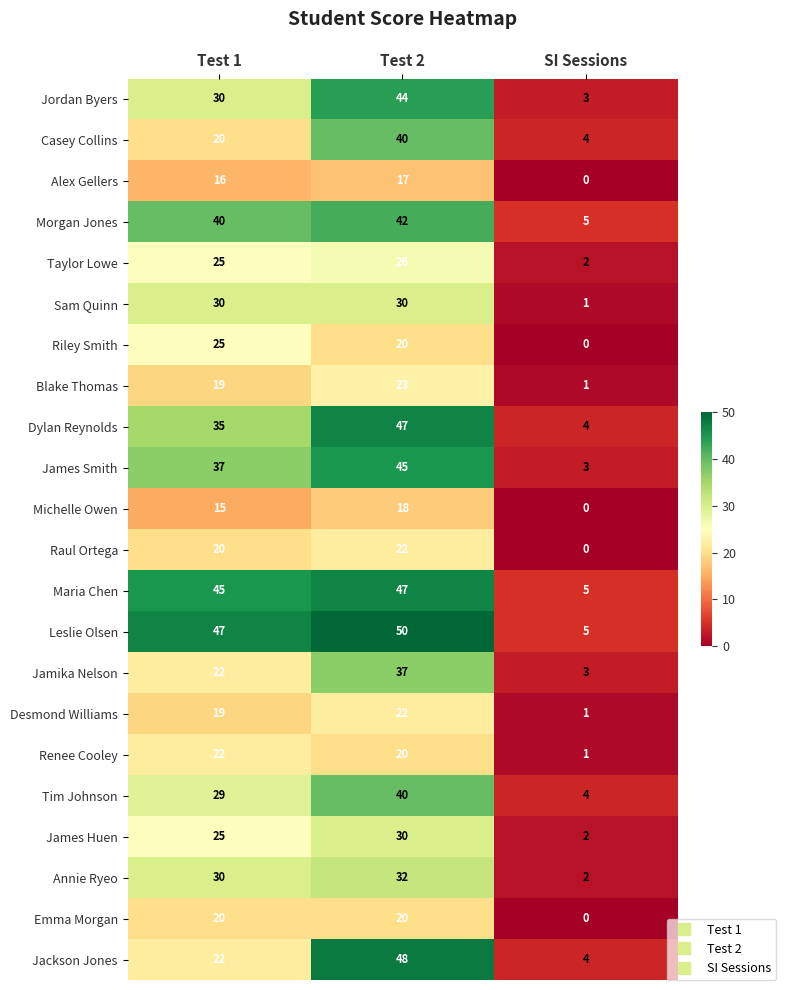

What is the spread (max minus min) of values at Test 1?

32